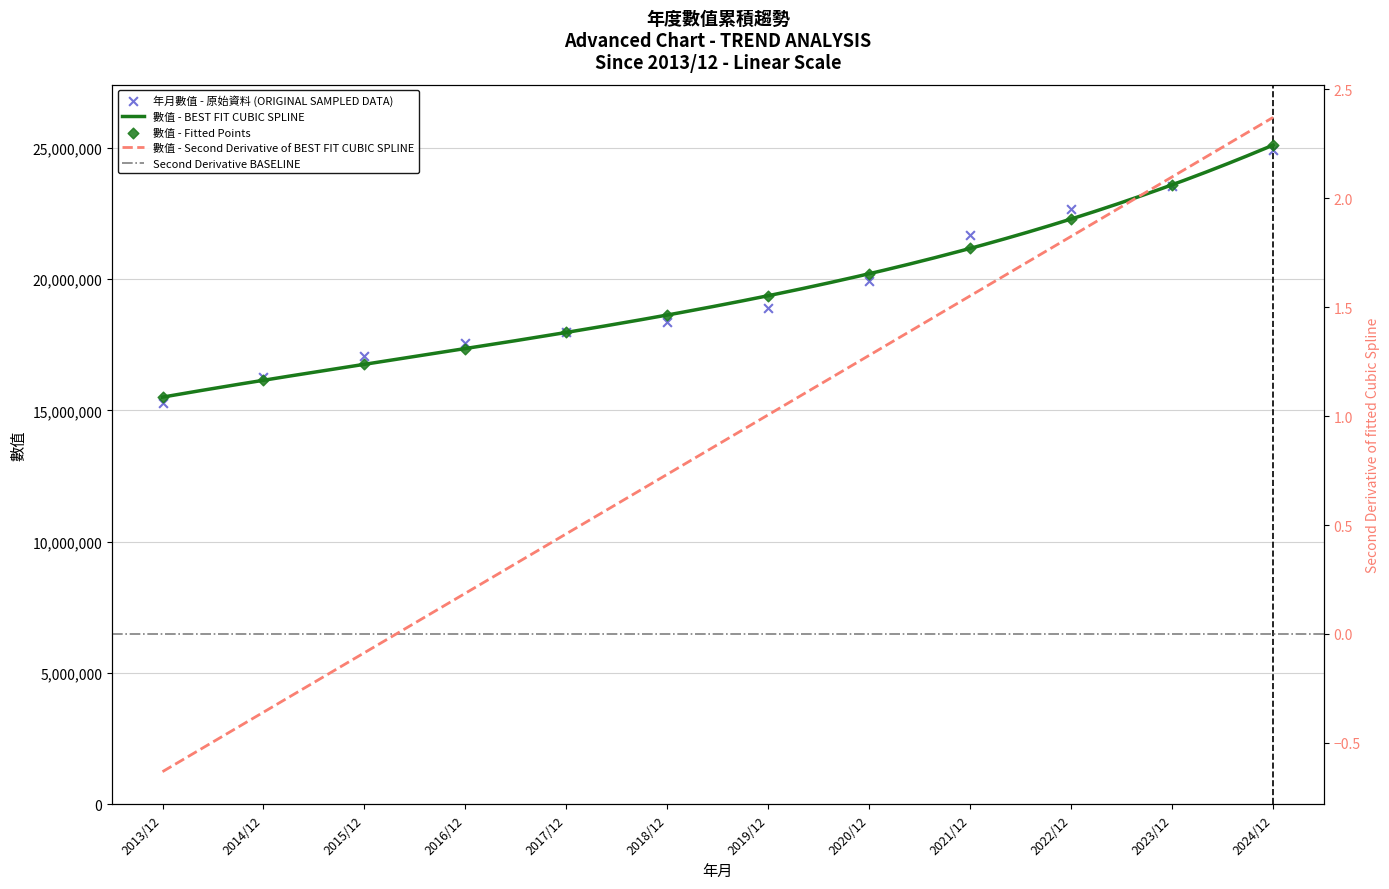

Approximately how many times larger is the value at 2016/12 compared to 2014/12?

1.1